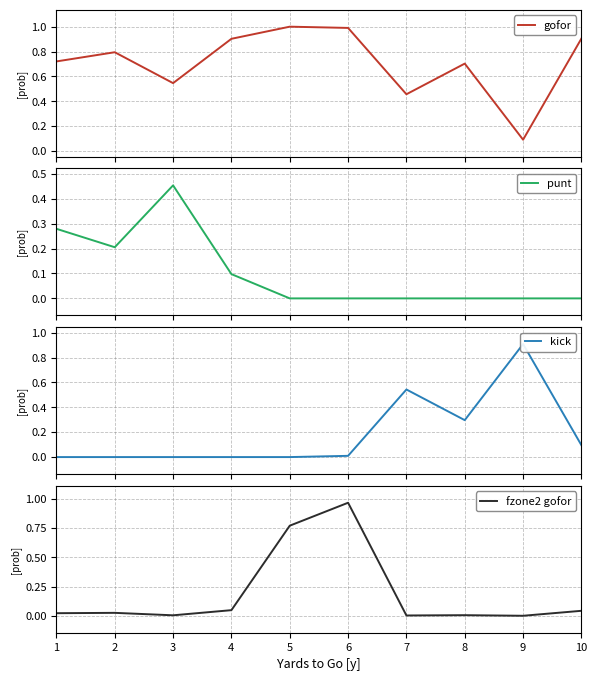

Reading right to left, what are all the values shown in this chart?

gofor: 0.9	0.1	0.7	0.5	1.0	1.0	0.9	0.5	0.8	0.7
punt: 0.0	0.0	0.0	0.0	0.0	0.0	0.1	0.5	0.2	0.3
kick: 0.1	0.9	0.3	0.5	0.0	0.0	0.0	0.0	0.0	0.0
fzone2 gofor: 0.0	0.0	0.0	0.0	1.0	0.8	0.0	0.0	0.0	0.0